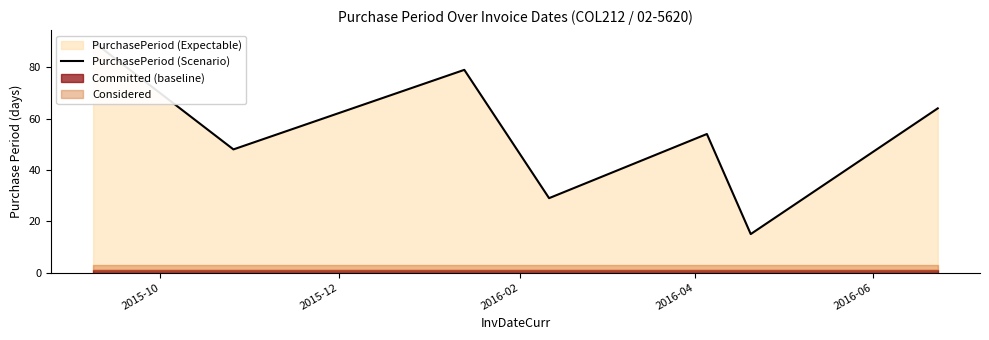

What is the value of the 5th point from the left?

54